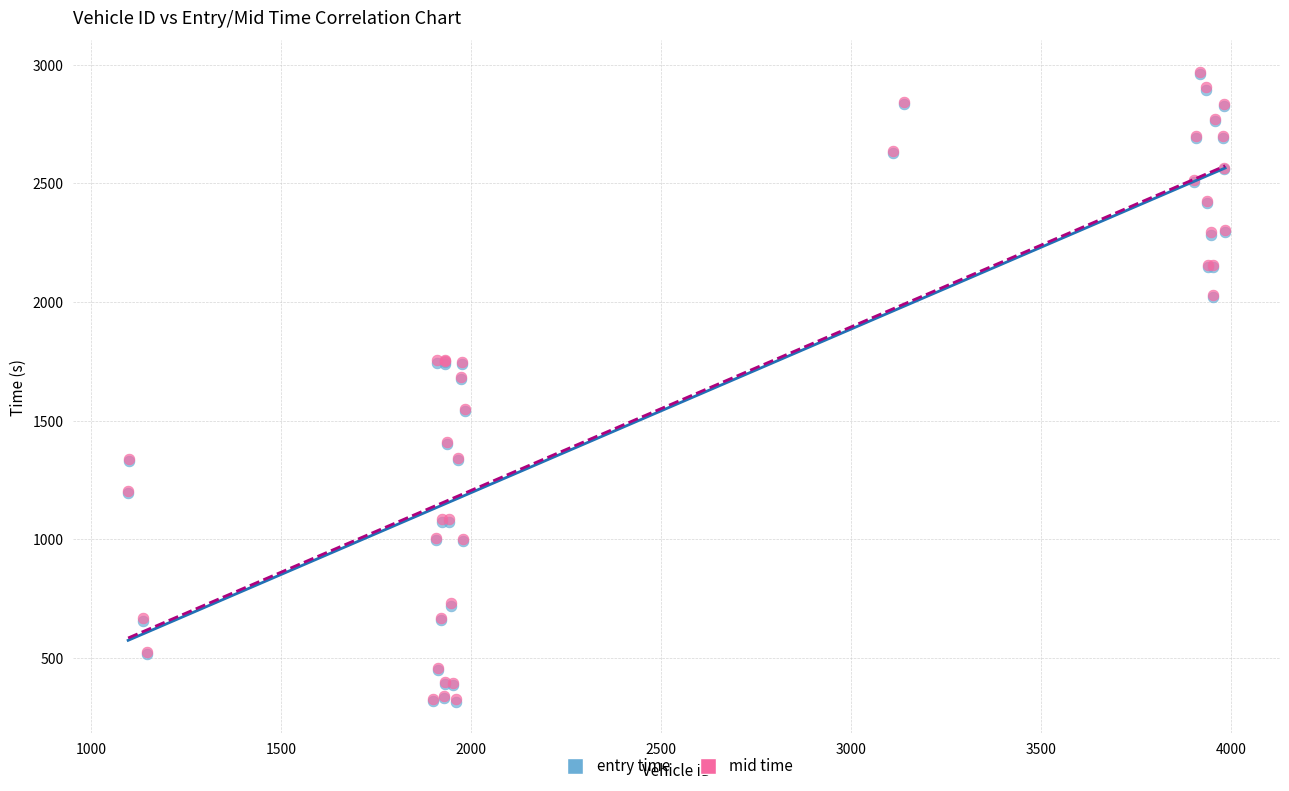

What are all the series names shown in the legend?

entry time, mid time